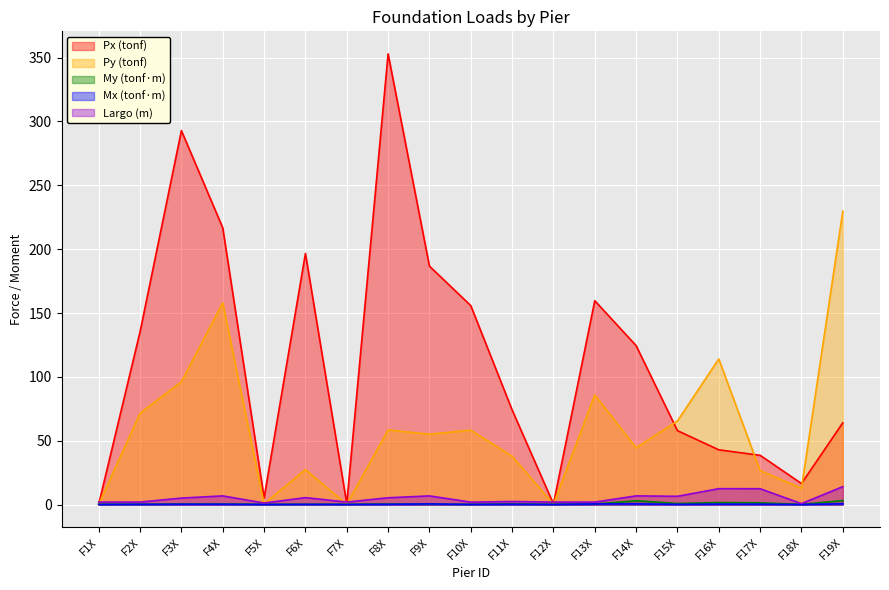

What is the label of the 15th point from the left?

F15X